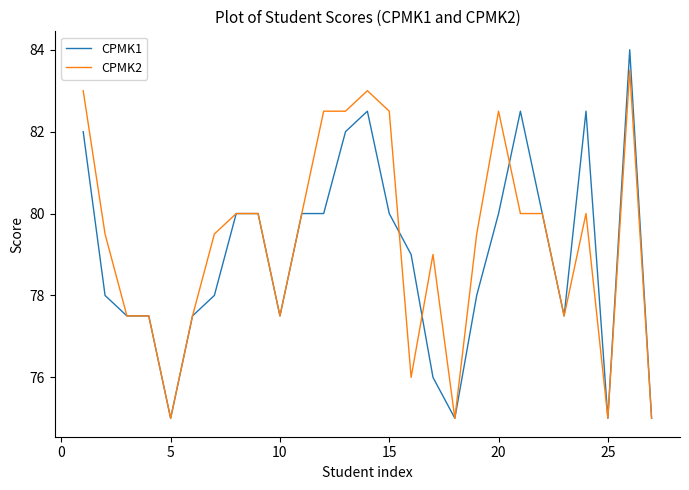

Rank the series by their maximum value, from highest to lowest.

CPMK1, CPMK2